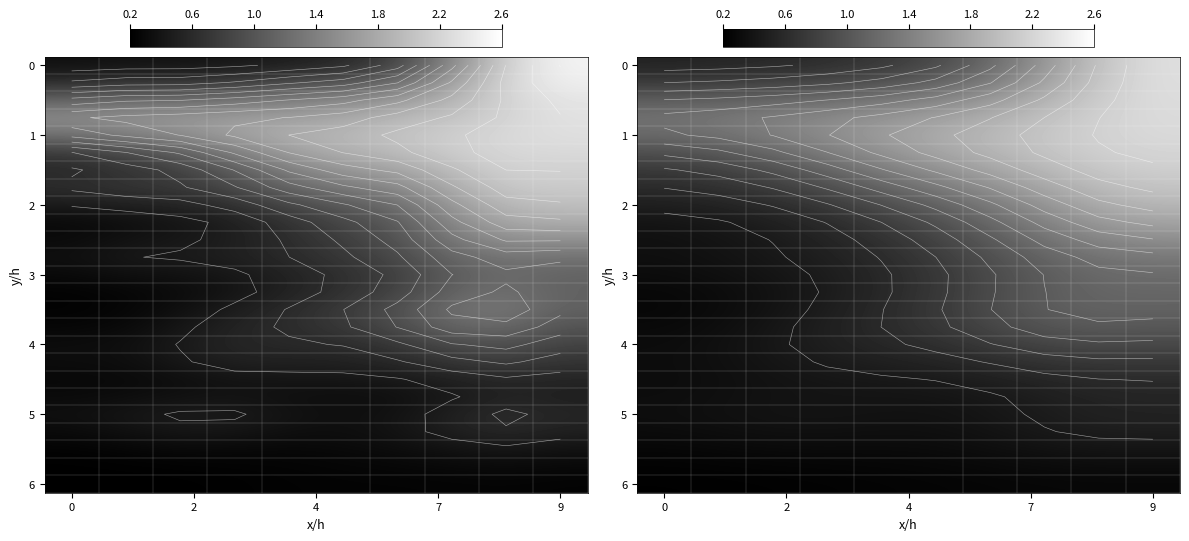

Between 9 and 0, which is larger?

9